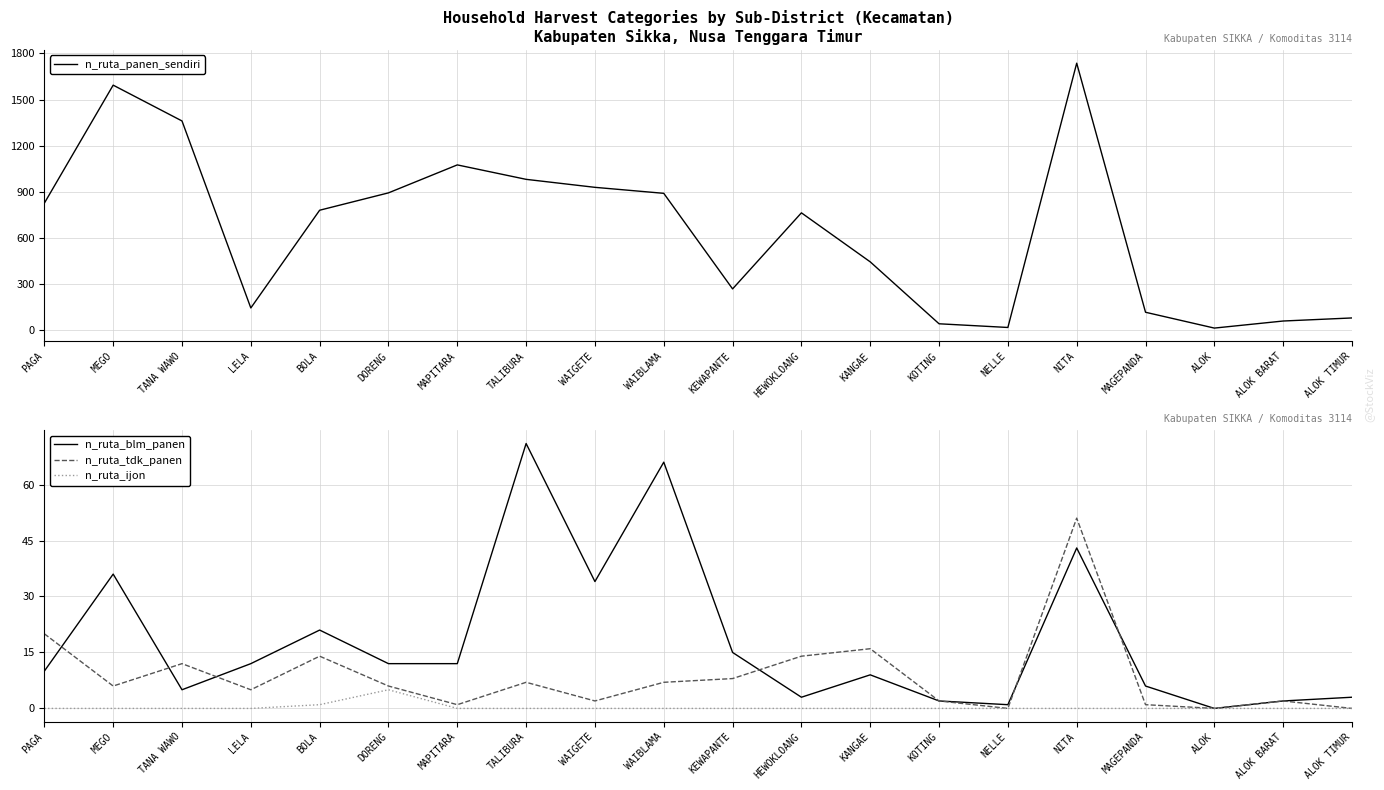

Which series has the largest total across all categories?

n_ruta_panen_sendiri